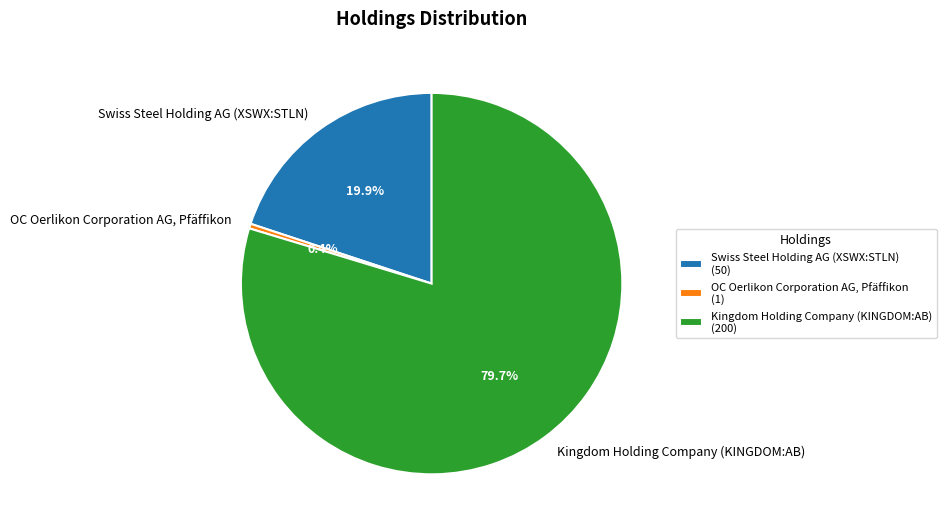

True or false: Swiss Steel Holding AG (XSWX:STLN) accounts for 7% of the total.

False